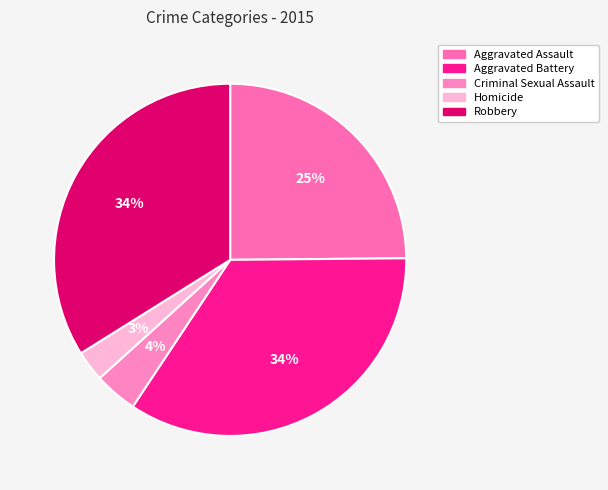

How many slices are in this pie chart?

5